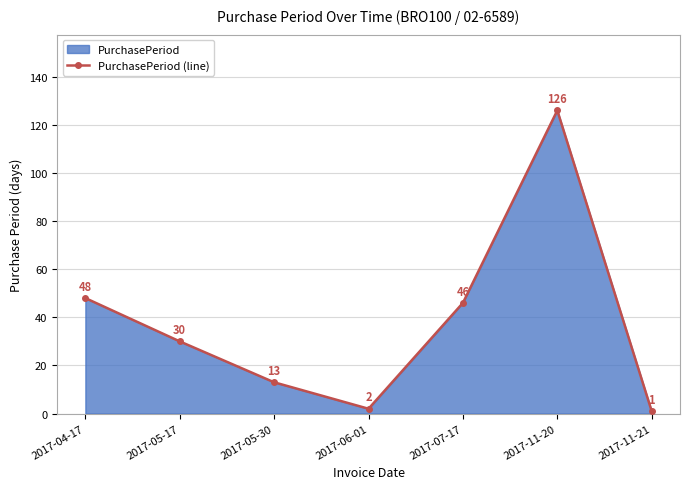

What is the label of the 7th point from the right?

2017-04-17